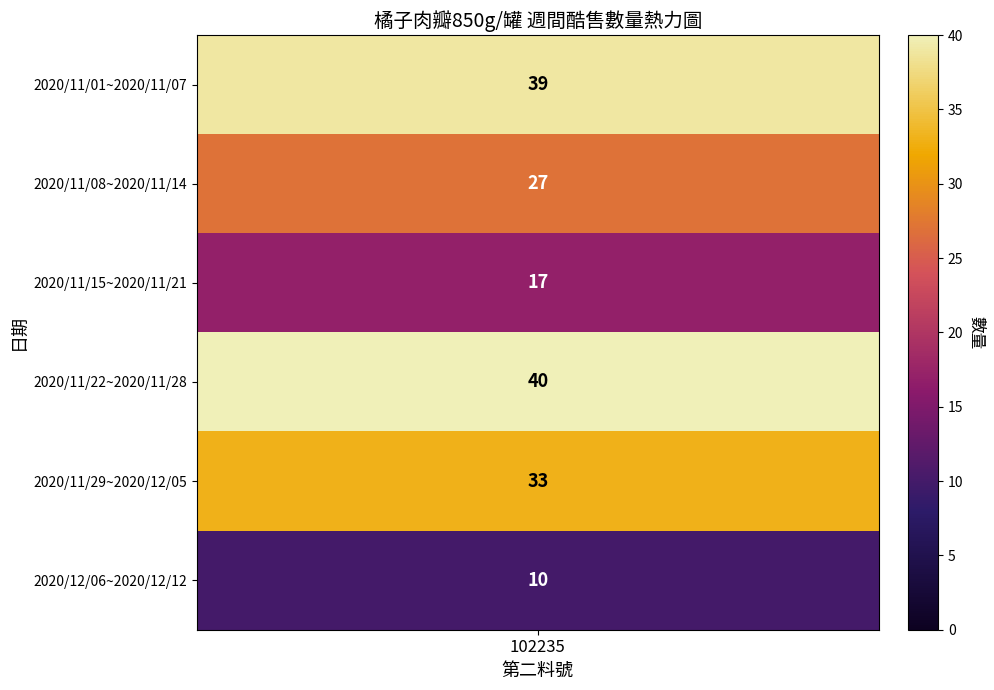

List the labels in order of value, smallest first.

2020/12/06~2020/12/12, 2020/11/15~2020/11/21, 2020/11/08~2020/11/14, 2020/11/29~2020/12/05, 2020/11/01~2020/11/07, 2020/11/22~2020/11/28